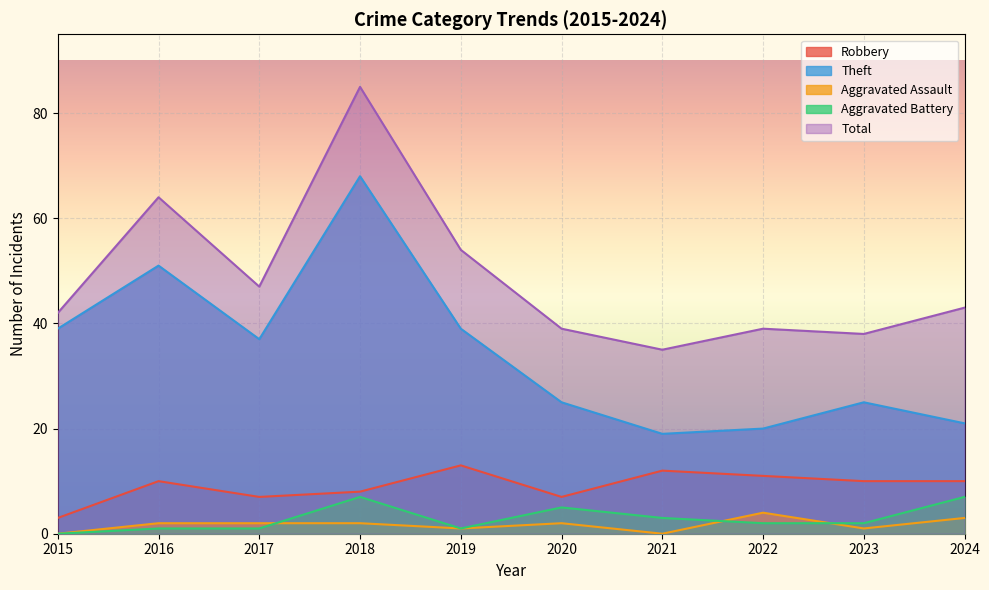

The value of Robbery at 2024 is 18. True or false?

False